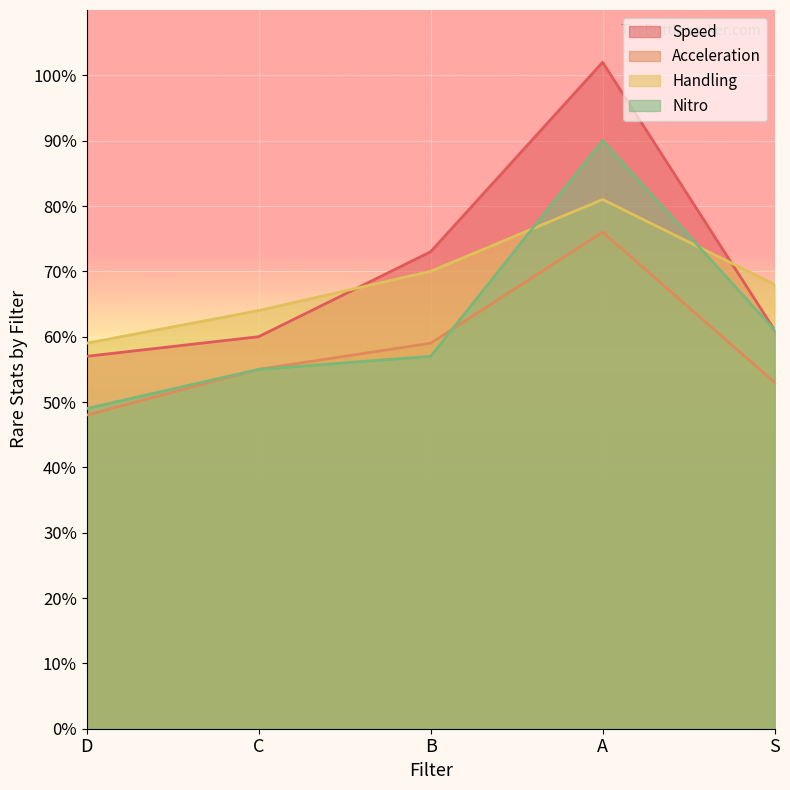

Reading left to right, what are all the values shown in this chart?

Speed: D=57	C=60	B=73	A=102	S=61
Acceleration: D=48	C=55	B=59	A=76	S=53
Handling: D=59	C=64	B=70	A=81	S=68
Nitro: D=49	C=55	B=57	A=90	S=61